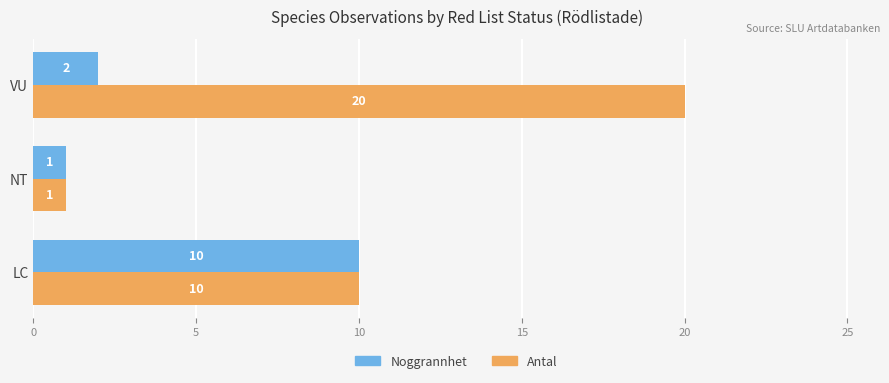

Rank the series by their maximum value, from lowest to highest.

Noggrannhet, Antal